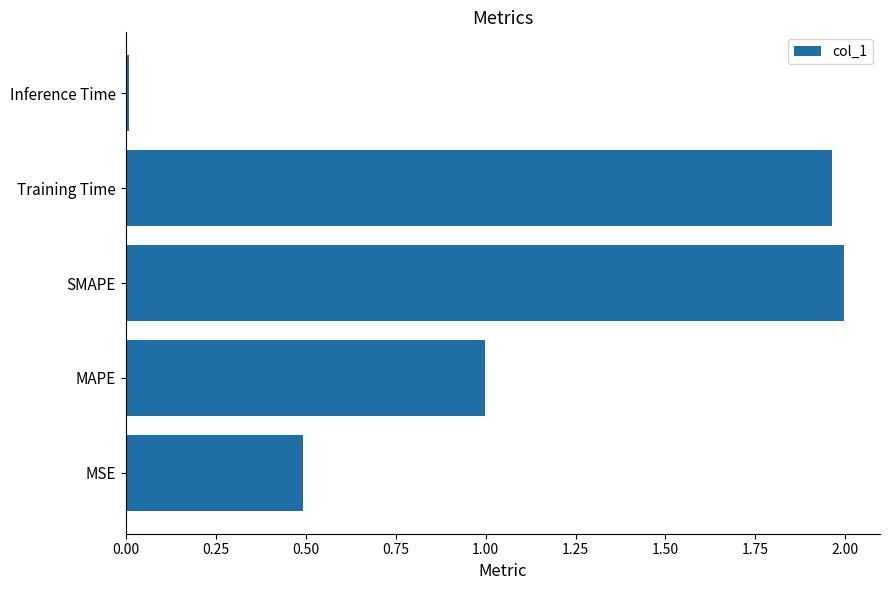

What is the average value?

1.1